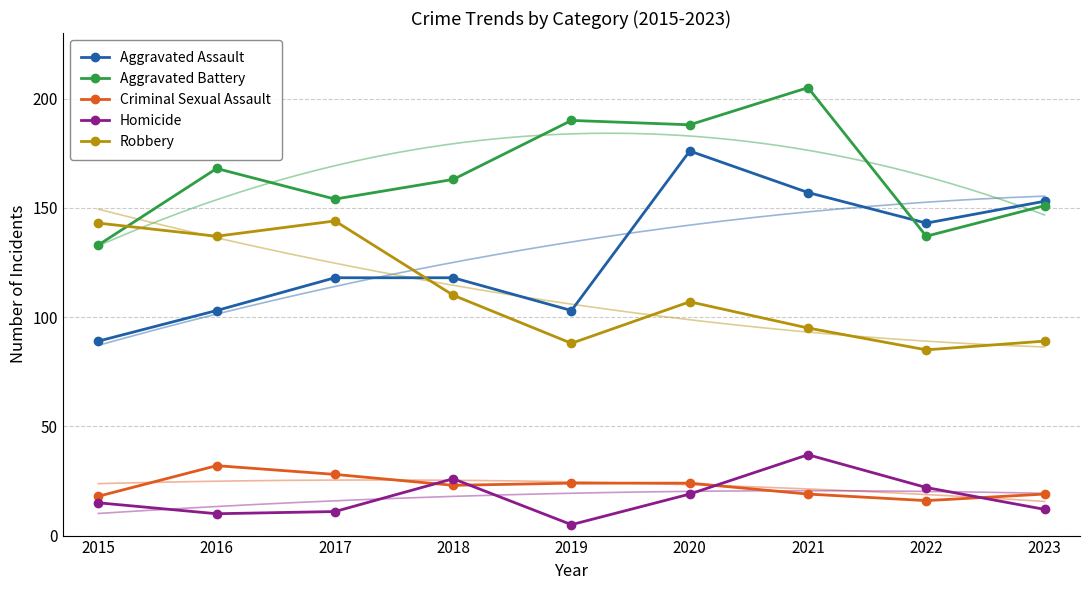

Reading right to left, what are all the values shown in this chart?

Aggravated Assault: 153	143	157	176	103	118	118	103	89
Aggravated Battery: 151	137	205	188	190	163	154	168	133
Criminal Sexual Assault: 19	16	19	24	24	23	28	32	18
Homicide: 12	22	37	19	5	26	11	10	15
Robbery: 89	85	95	107	88	110	144	137	143